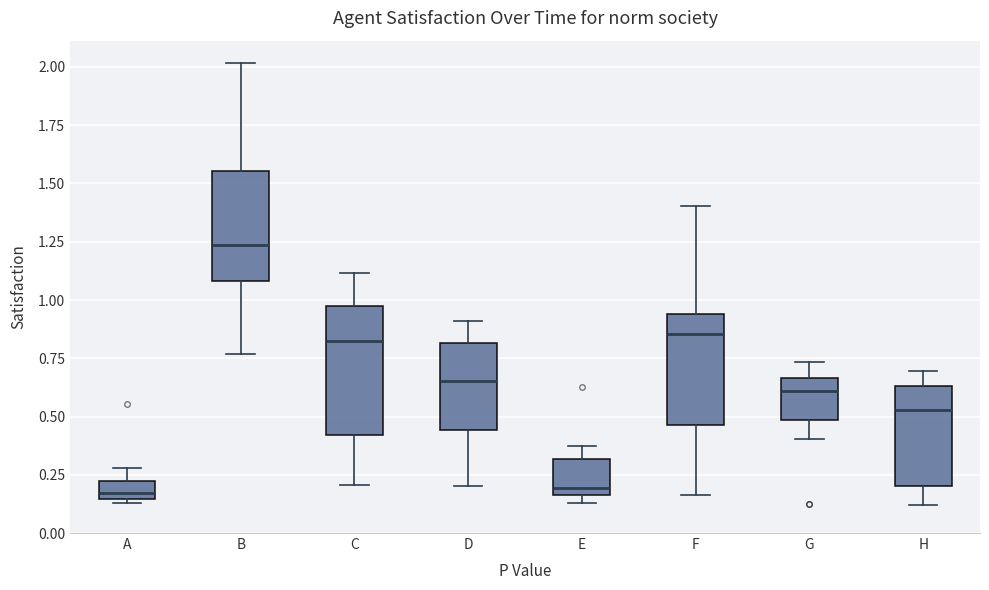

Where is the lower edge of the box for F on the y-axis? The values are not printed on the chart, so give them approximately, as read against the axis.

0.45